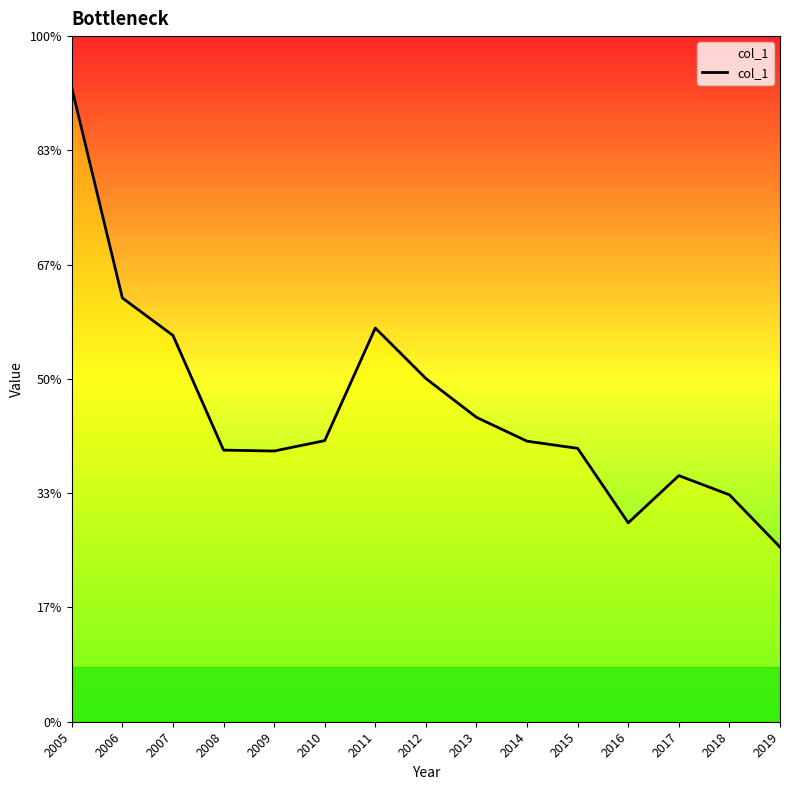

At which label does the data first exceed 1?

2005